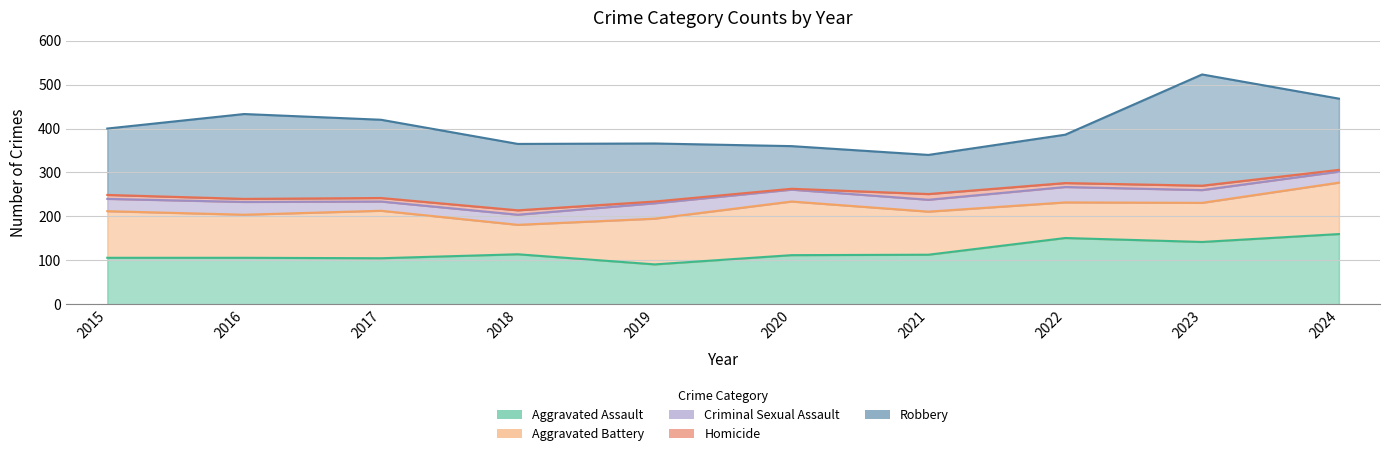

At which category is the sum across all series the highest?

2023